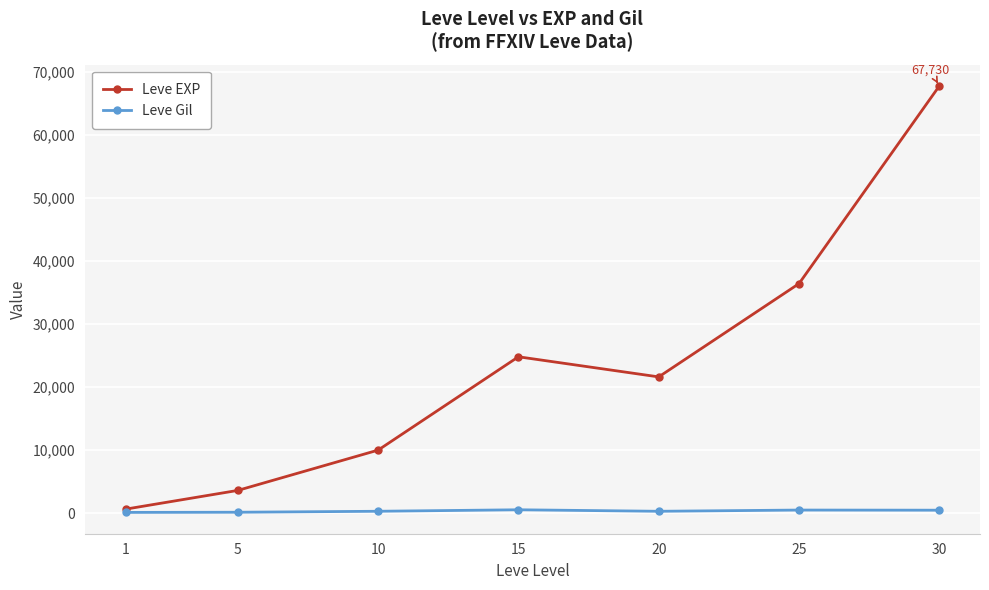

Which series has the widest spread of values?

Leve EXP